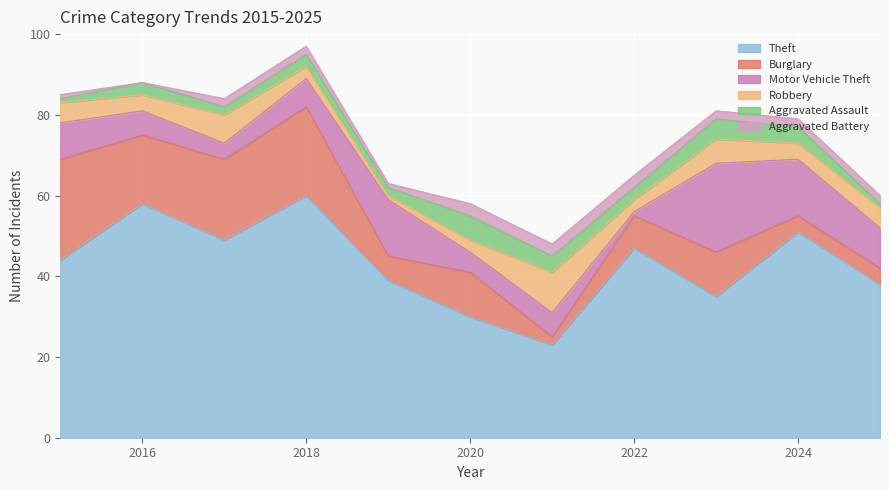

The Motor Vehicle Theft series shows 30 at 2023. True or false?

False